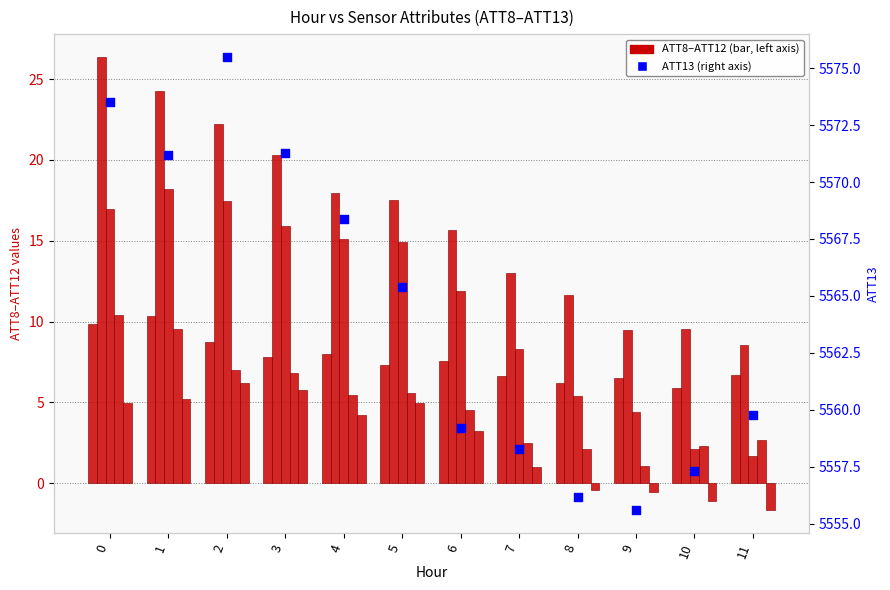

At how many categories does at least one series exceed 3568?

12